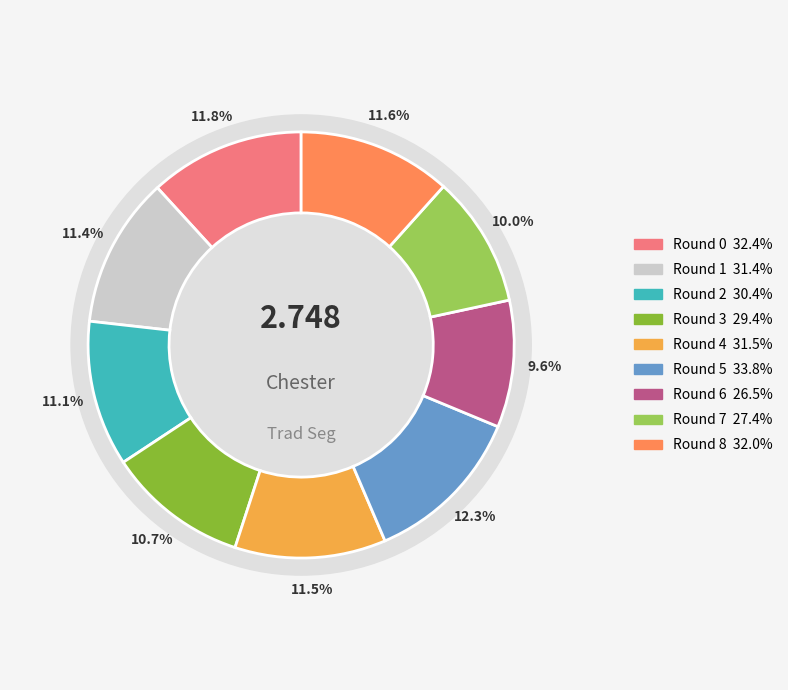

To the nearest percent, what is the combined percentage of Round 0 and Round 7?

22%